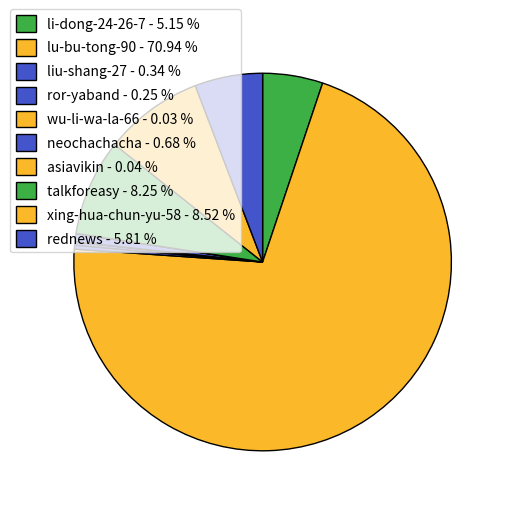

How many segments does this pie chart have?

10